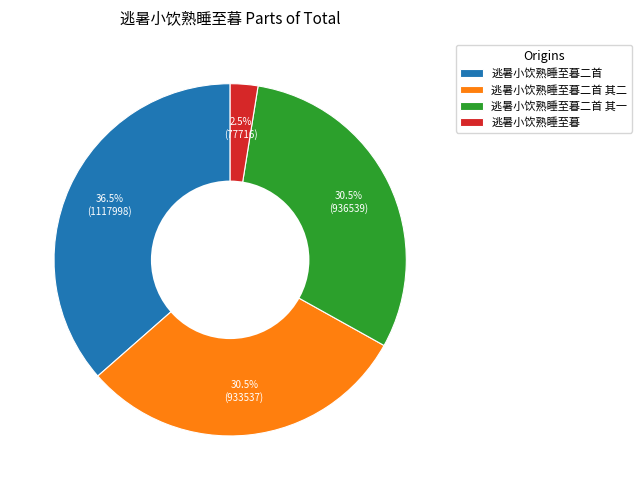

How many slices are in this pie chart?

4